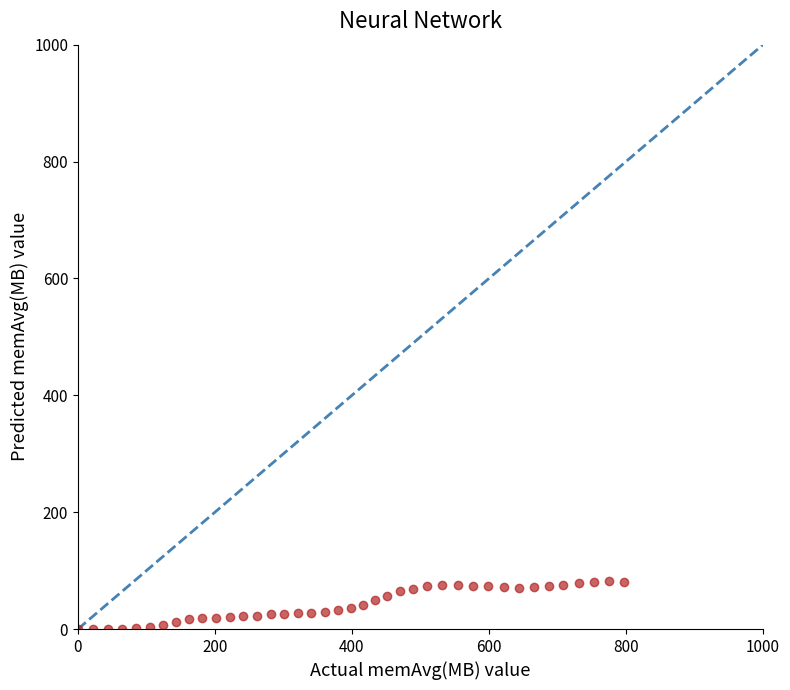

What is the range of Y values (max minus min)?

81.8